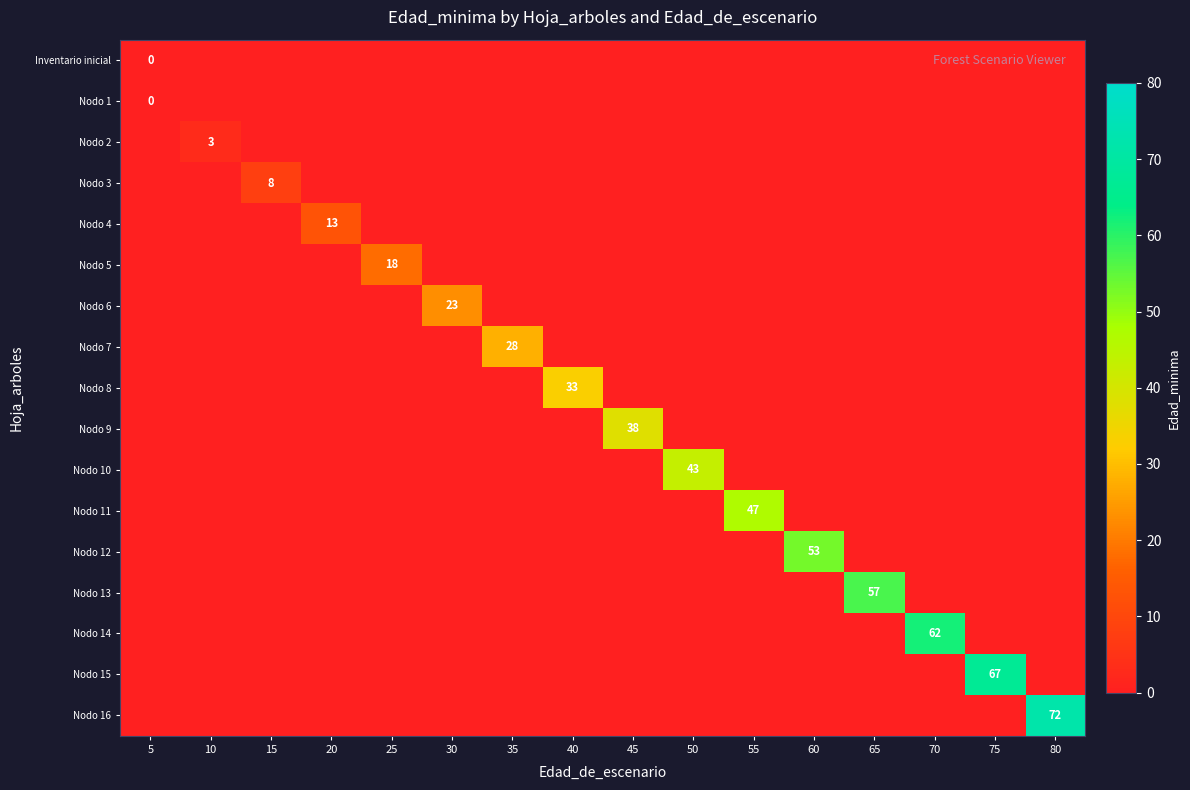

What is the spread (max minus min) of values at 80?

73